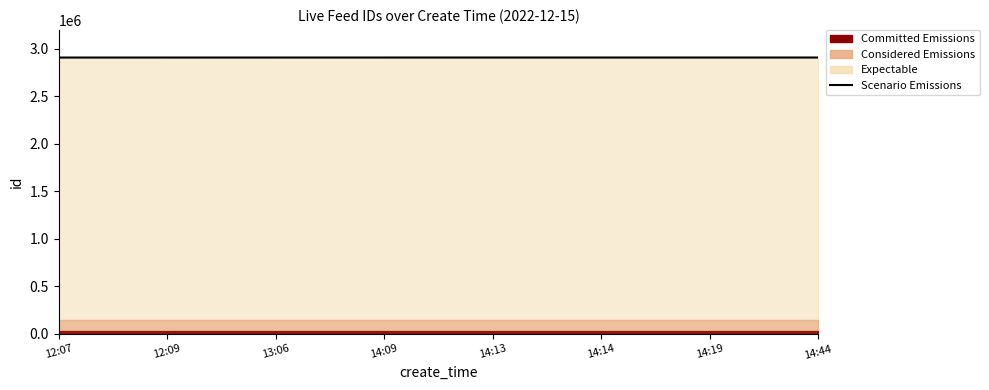

Which label corresponds to the largest value in the chart?

14:44